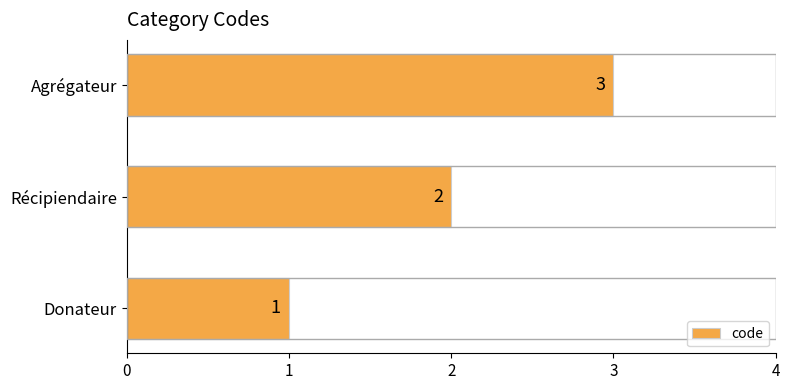

What is the sum of the values at Récipiendaire and Agrégateur?

5